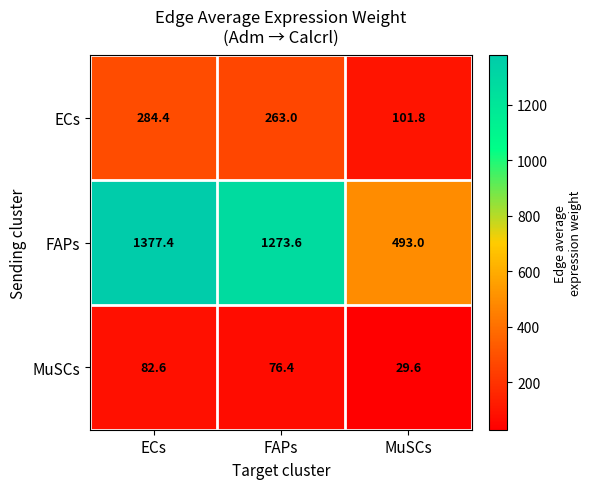

Is it true that MuSCs equals 111.6 at FAPs?

False